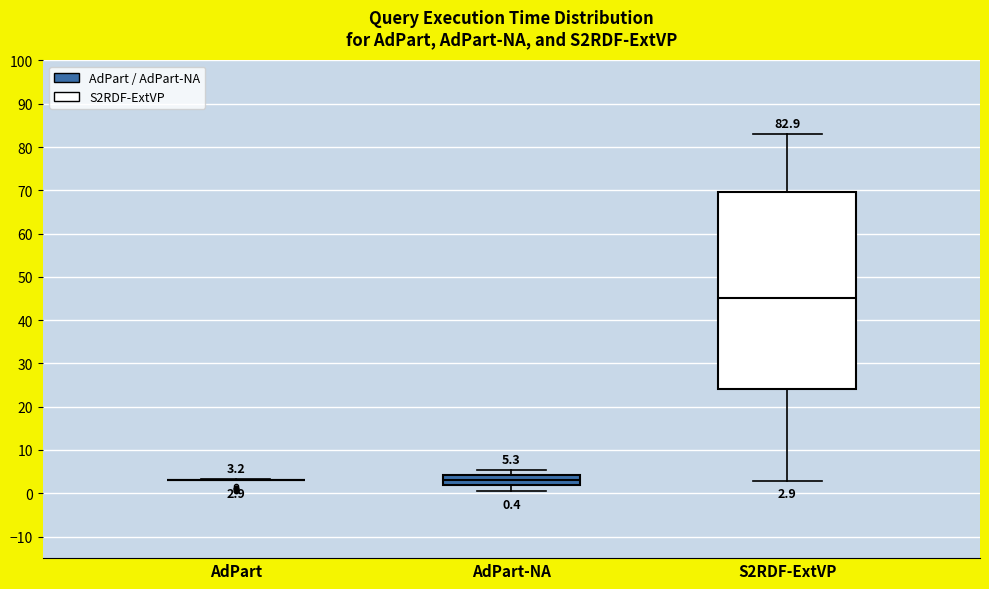

Which box is the tallest, from its lower edge to its upper edge?

S2RDF-ExtVP